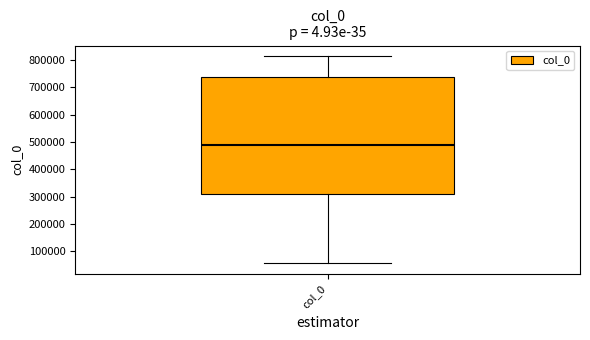

Where is the upper edge of the box for col_0 on the y-axis? The values are not printed on the chart, so give them approximately, as read against the axis.

740000